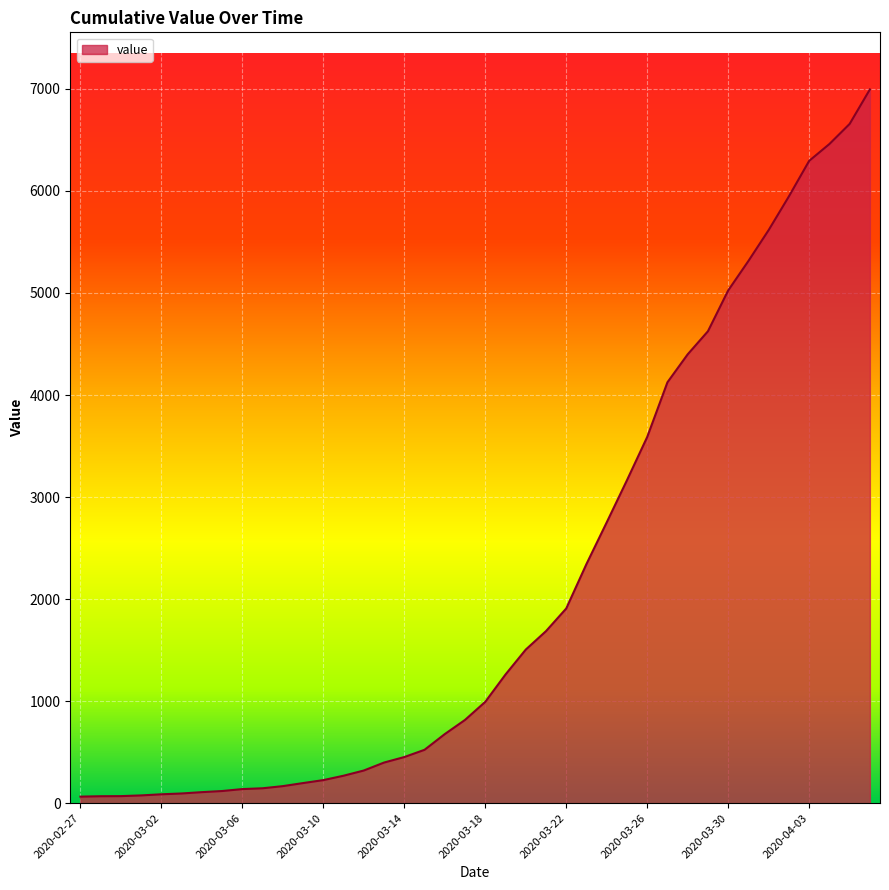

What is the greatest value displayed?

6995